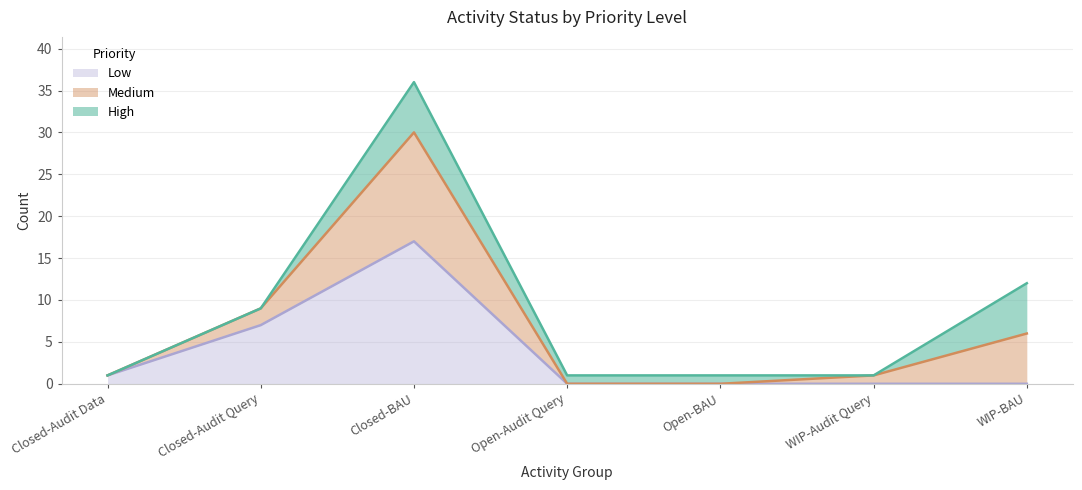

True or false: Low and Medium cross at least once.

False